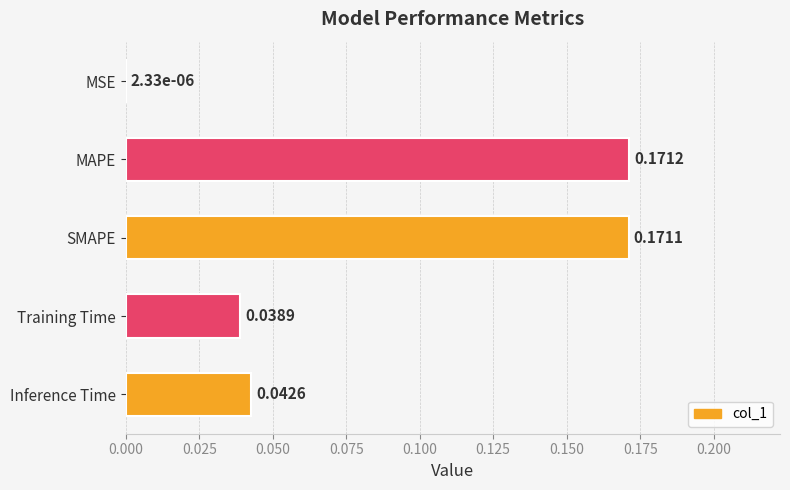

Where is the data nearest to the value 0?

MSE